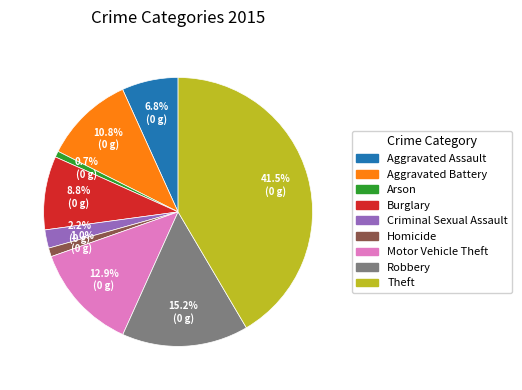

What is the largest slice in the pie chart?

Theft